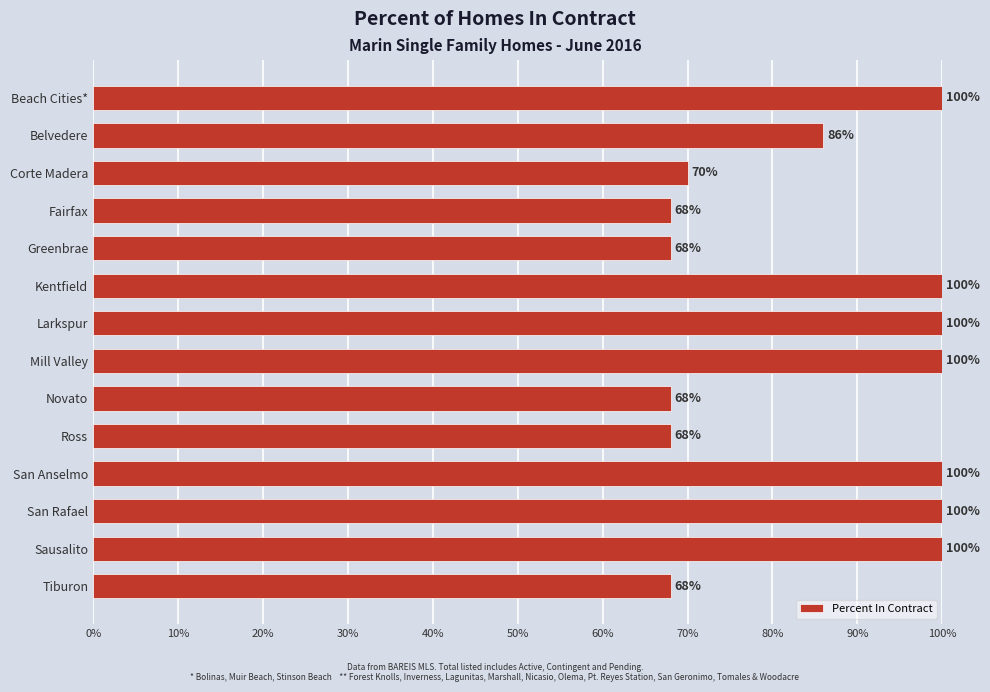

Which has a higher value, Corte Madera or Greenbrae?

Corte Madera